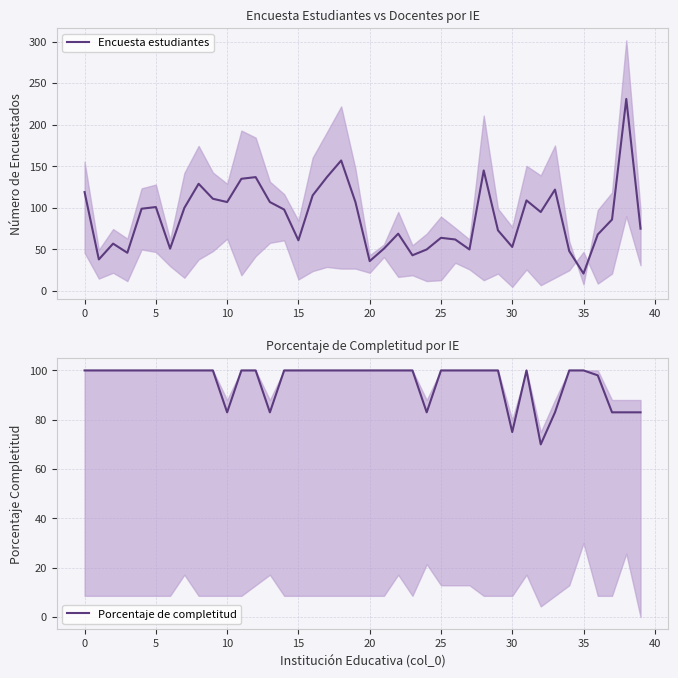

How many interior local peaks does the Encuesta estudiantes series have?

11